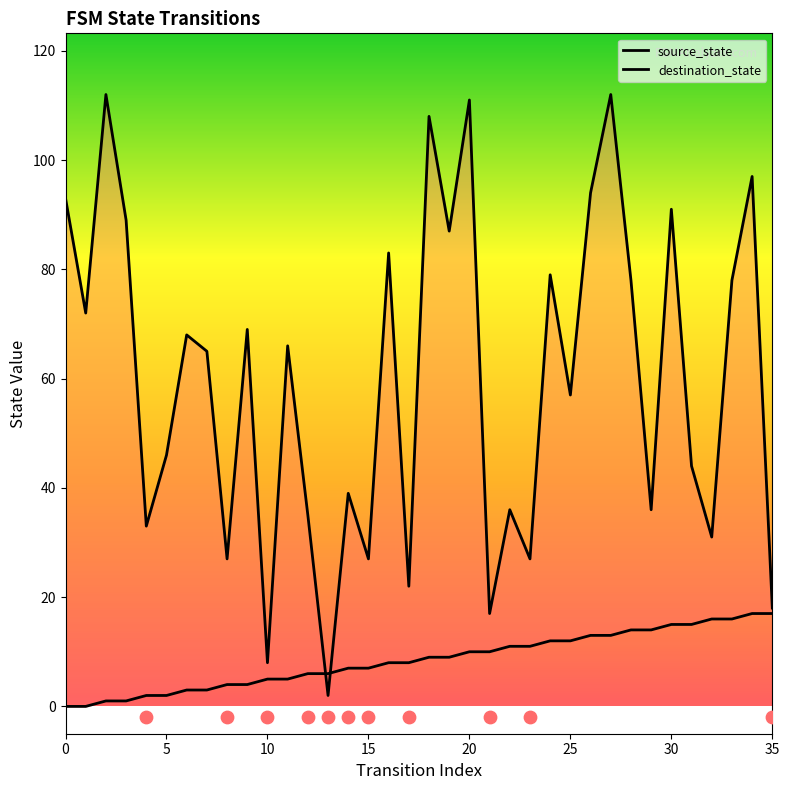

Which series contains the lowest Y value?

source_state